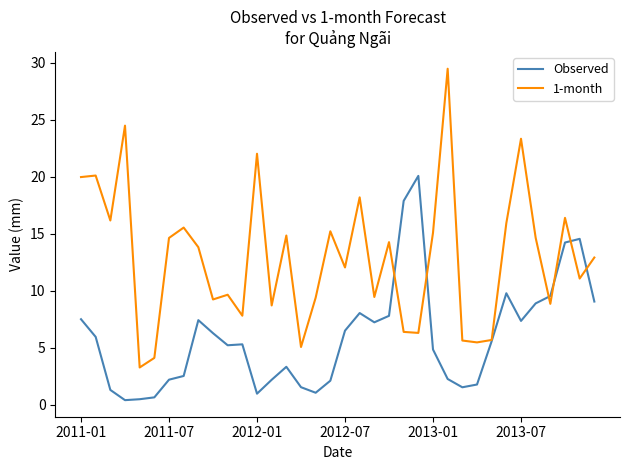

Which series has the largest range (max minus min)?

1-month